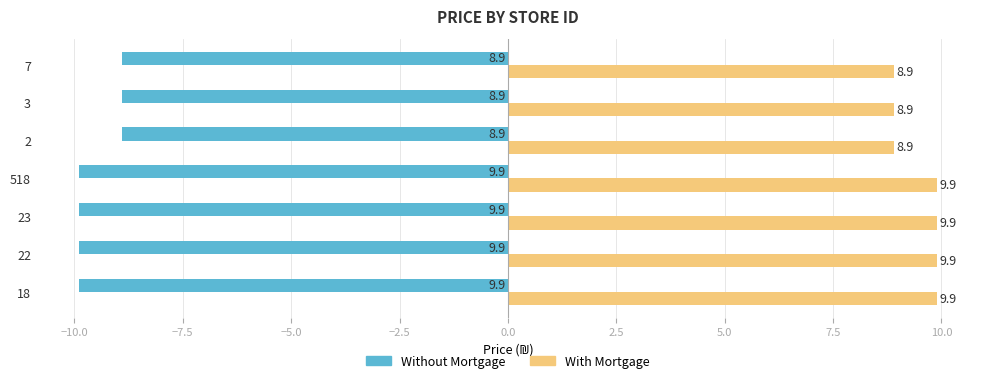

Rank the series by their average value, from highest to lowest.

With Mortgage, Without Mortgage